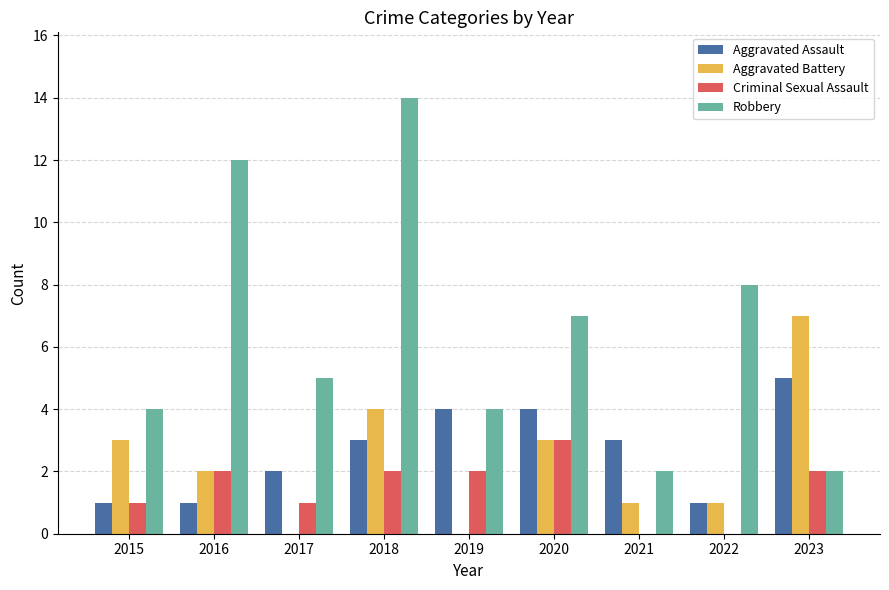

Are the bars horizontal?

No